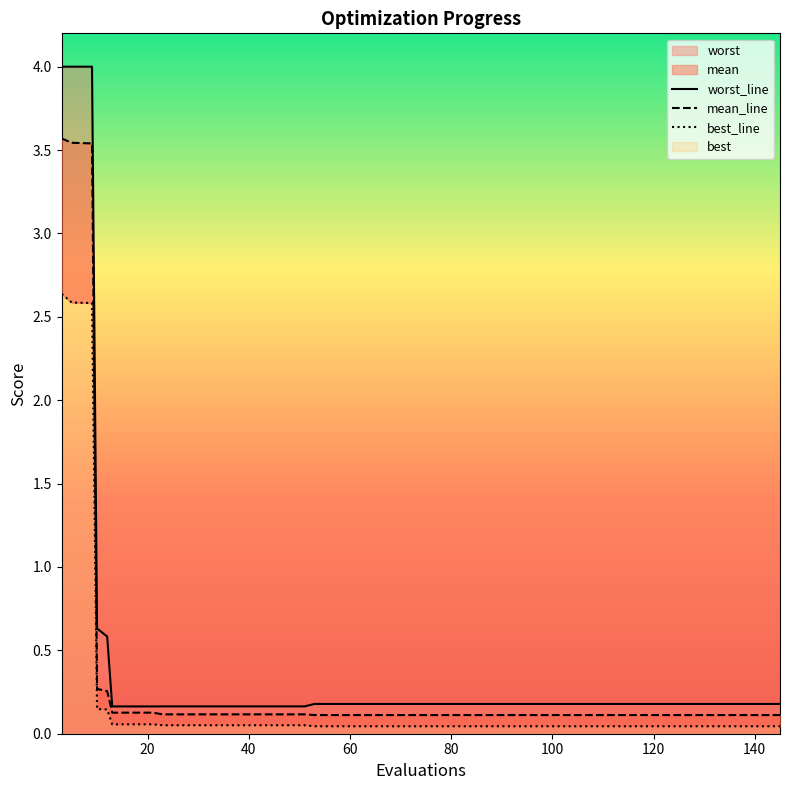

What is the difference between the second highest and minimum values in the best_line series?

2.5